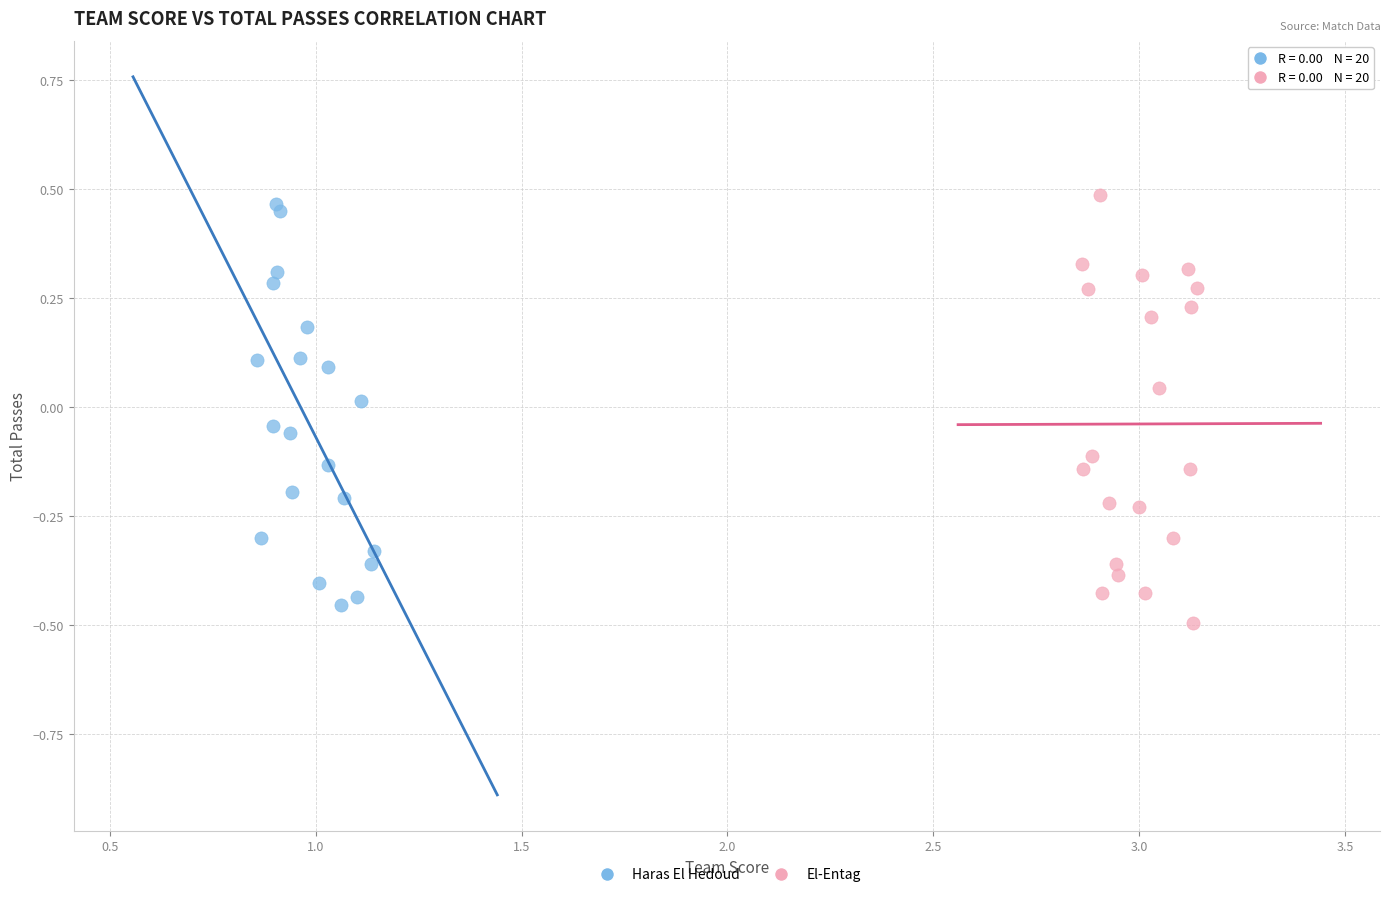

Which series has the widest spread of Y values?

El-Entag